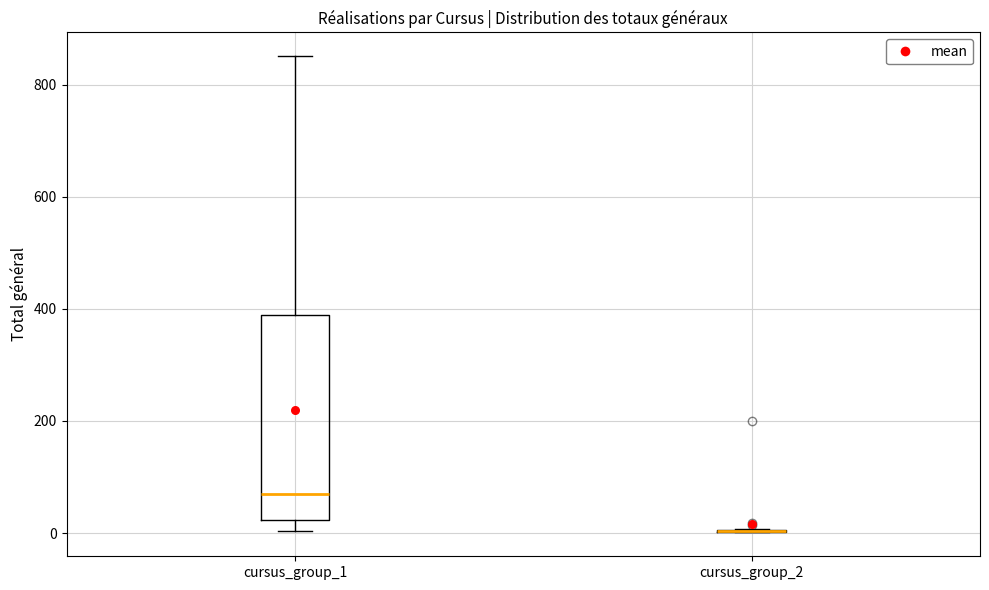

Which box is the tallest, from its lower edge to its upper edge?

cursus_group_1